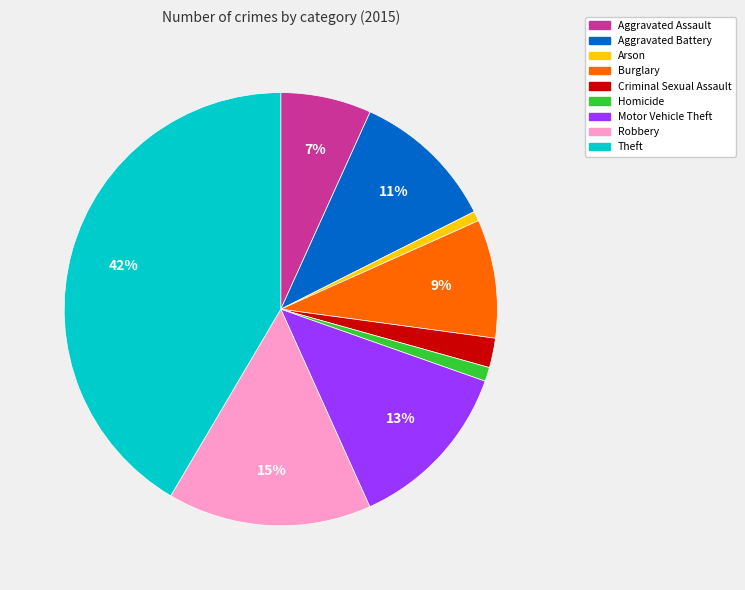

Does any single category account for the majority?

No